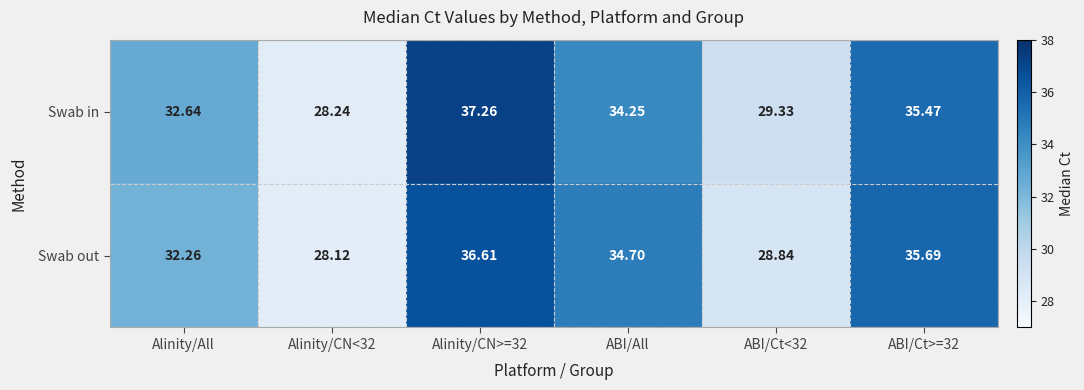

At ABI/Ct<32, list the series in order from smallest to largest.

Swab out, Swab in